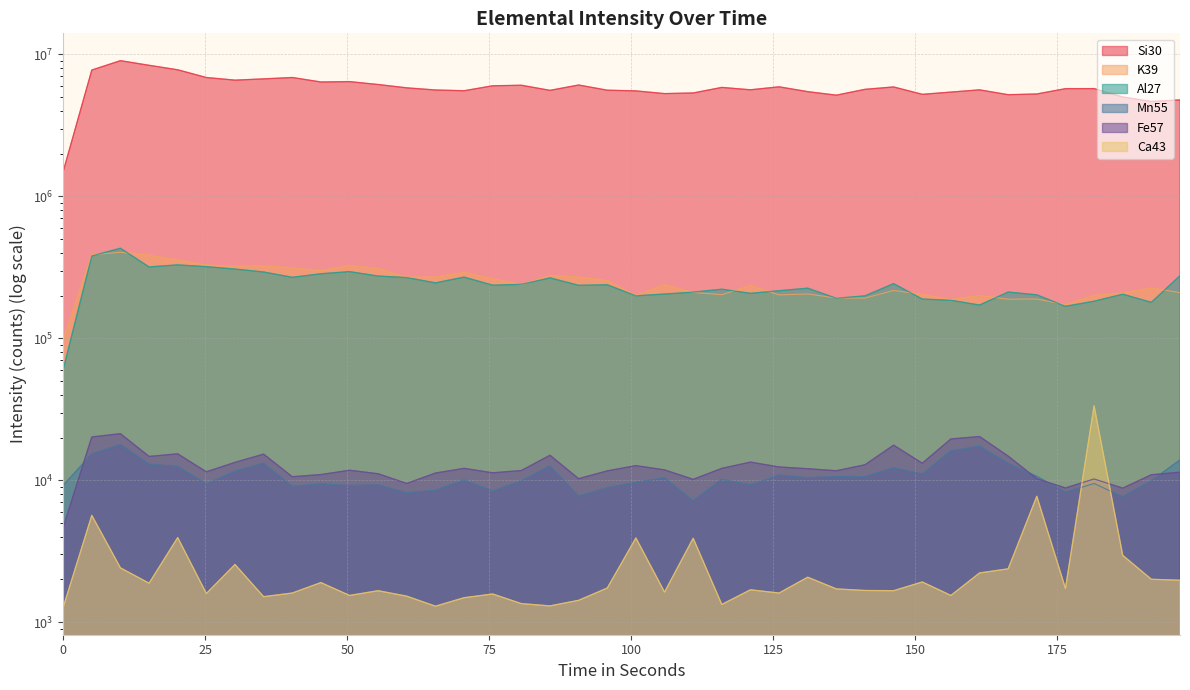

Between 15.122 and 50.407, which series saw the biggest shift?

Si30